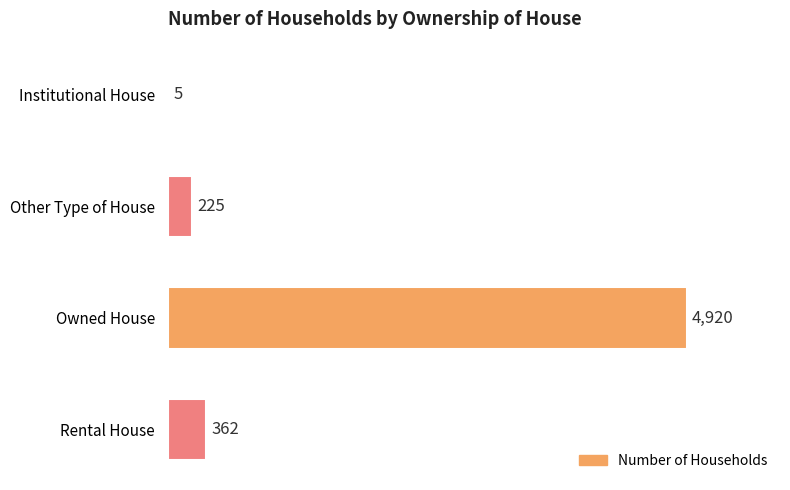

Approximately how many times larger is the value at Rental House compared to Other Type of House?

1.6